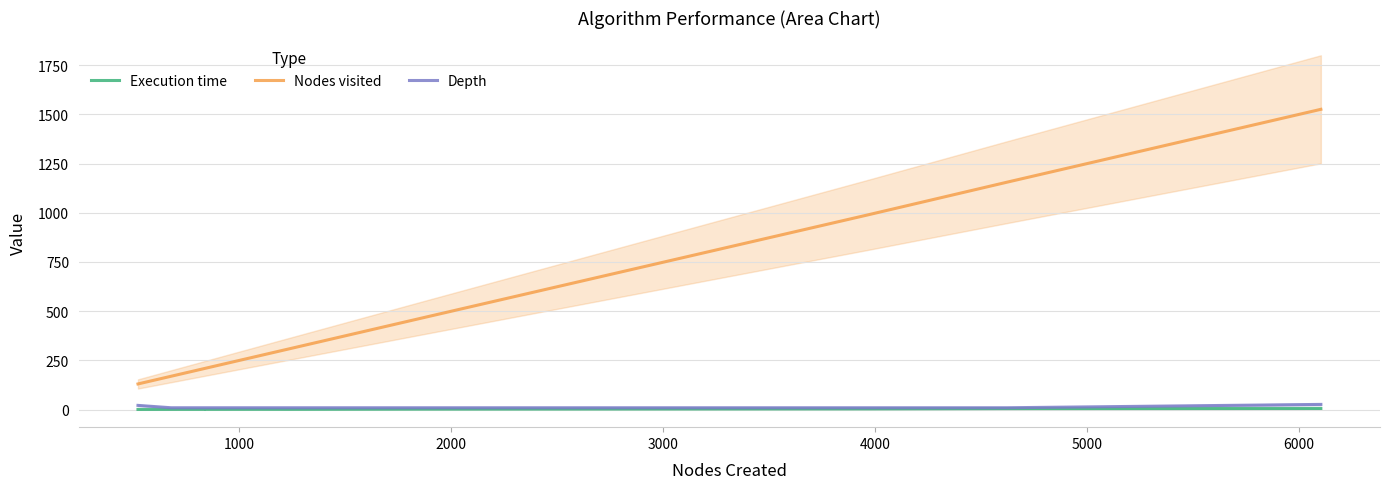

True or false: Nodes visited has a value of 1384.8 at 7000.

False